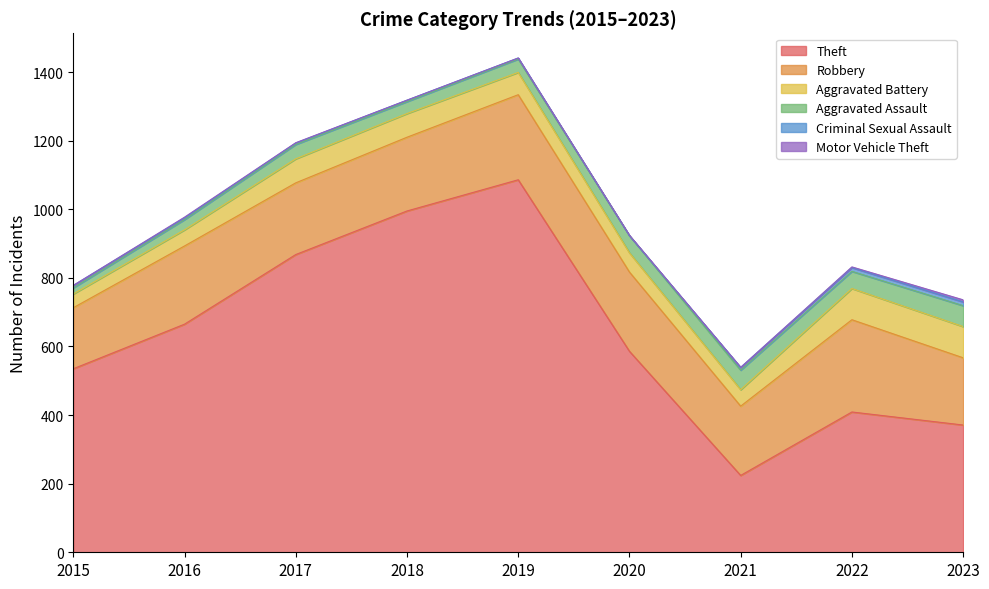

The Criminal Sexual Assault series shows 4 at 2019. True or false?

False